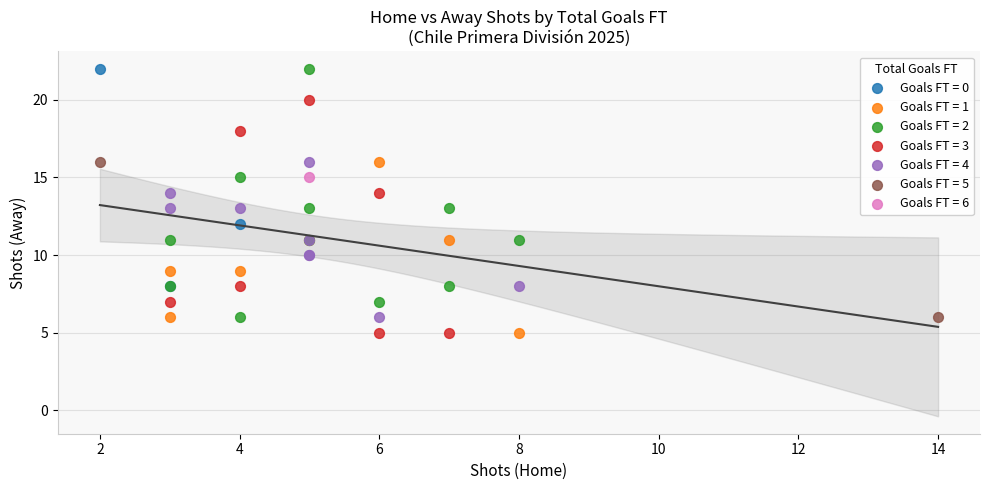

What are all the series names shown in the legend?

Goals FT = 0, Goals FT = 1, Goals FT = 2, Goals FT = 3, Goals FT = 4, Goals FT = 5, Goals FT = 6